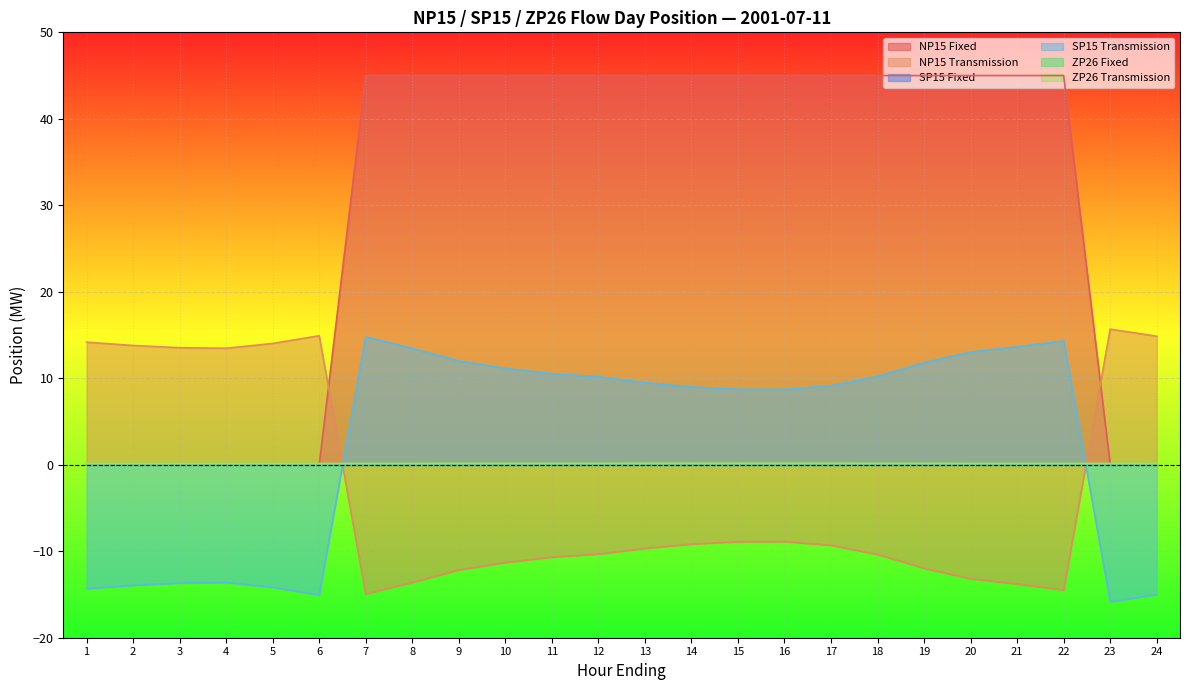

Reading left to right, what are all the values shown in this chart?

NP15 Fixed: 1=0.0	2=0.0	3=0.0	4=0.0	5=0.0	6=0.0	7=45.0	8=45.0	9=45.0	10=45.0	11=45.0	12=45.0	13=45.0	14=45.0	15=45.0	16=45.0	17=45.0	18=45.0	19=45.0	20=45.0	21=45.0	22=45.0	23=0.0	24=0.0
NP15 Transmission: 1=14.2	2=13.8	3=13.5	4=13.5	5=14.0	6=14.9	7=-14.9	8=-13.6	9=-12.2	10=-11.3	11=-10.7	12=-10.3	13=-9.7	14=-9.2	15=-8.9	16=-8.9	17=-9.3	18=-10.4	19=-12.0	20=-13.2	21=-13.8	22=-14.5	23=15.7	24=14.9
SP15 Transmission: 1=-14.3	2=-13.9	3=-13.7	4=-13.6	5=-14.2	6=-15.1	7=14.8	8=13.4	9=12.0	10=11.1	11=10.5	12=10.2	13=9.5	14=9.0	15=8.7	16=8.7	17=9.1	18=10.2	19=11.8	20=13.0	21=13.6	22=14.3	23=-15.8	24=-15.0
ZP26 Transmission: 1=0.1	2=0.1	3=0.1	4=0.1	5=0.1	6=0.1	7=0.2	8=0.2	9=0.2	10=0.2	11=0.2	12=0.2	13=0.2	14=0.2	15=0.2	16=0.2	17=0.2	18=0.2	19=0.2	20=0.2	21=0.2	22=0.2	23=0.2	24=0.1